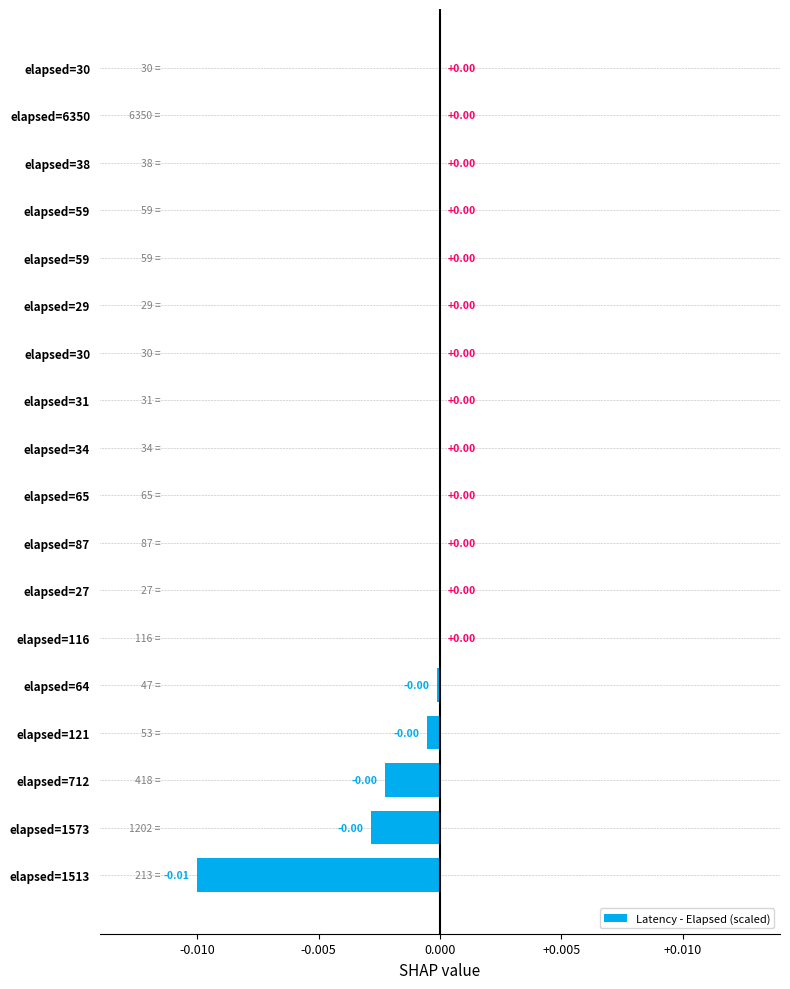

How many series are shown in this chart?

1